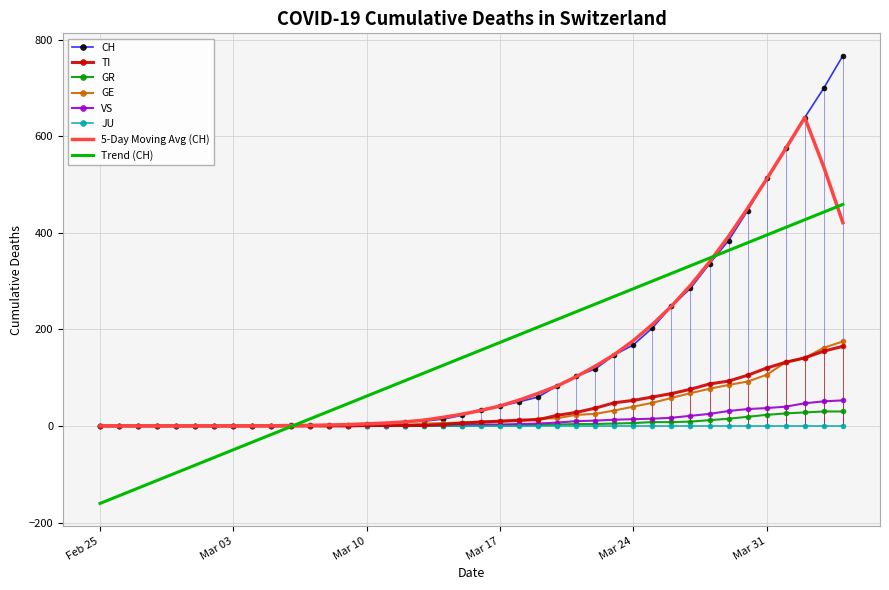

What is the greatest value displayed?

767.0